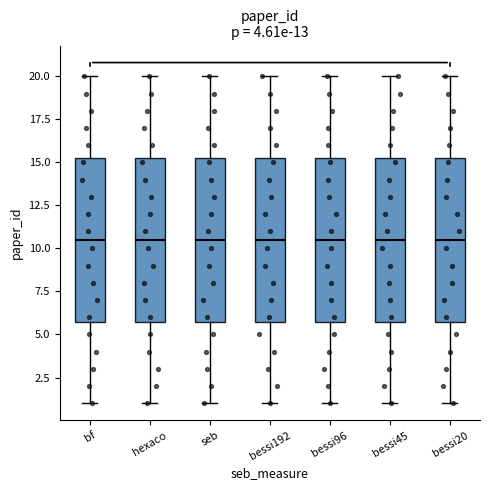

Reading left to right, transcribe this box plot: for each box, give where its median line is, the range the box spans, and where its two whiskers end, as read against the y-axis. The values are not printed on the chart, so give them approximately, as read against the axis.

bf: median 10.5, box 6.0 to 15.5, whiskers 1.0 to 20.0
hexaco: median 10.5, box 6.0 to 15.5, whiskers 1.0 to 20.0
seb: median 10.5, box 6.0 to 15.5, whiskers 1.0 to 20.0
bessi192: median 10.5, box 6.0 to 15.5, whiskers 1.0 to 20.0
bessi96: median 10.5, box 6.0 to 15.5, whiskers 1.0 to 20.0
bessi45: median 10.5, box 6.0 to 15.5, whiskers 1.0 to 20.0
bessi20: median 10.5, box 6.0 to 15.5, whiskers 1.0 to 20.0